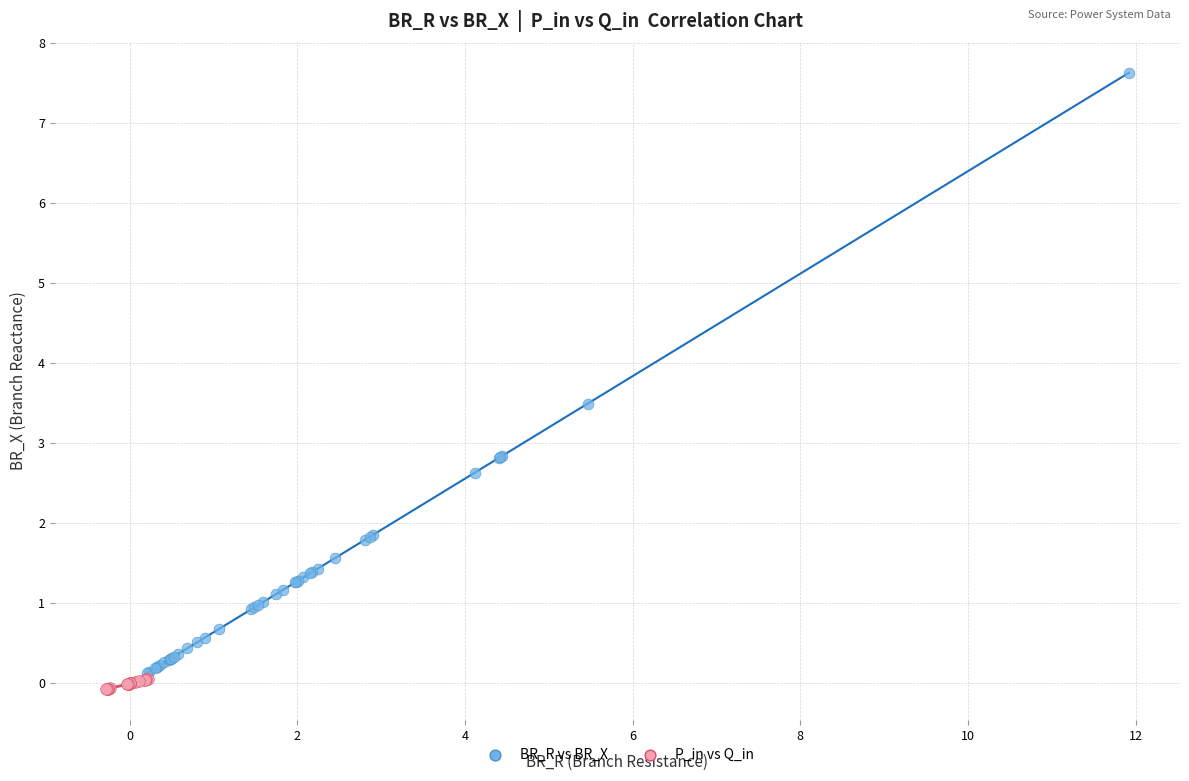

Which series contains the highest Y value?

BR_R vs BR_X